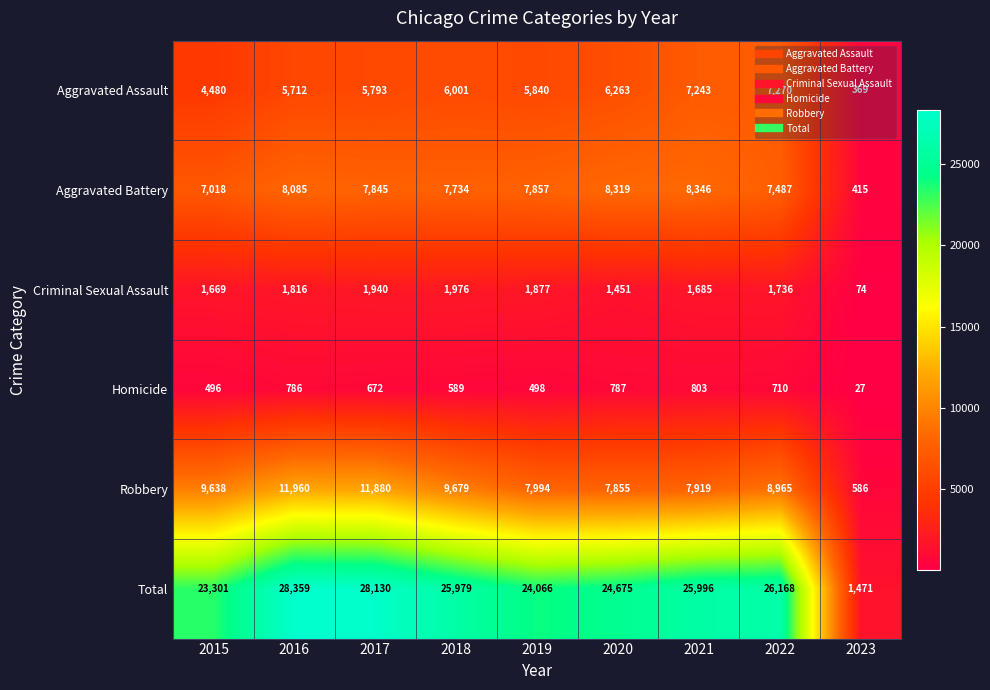

The value of Robbery at 2016 is 18527. True or false?

False